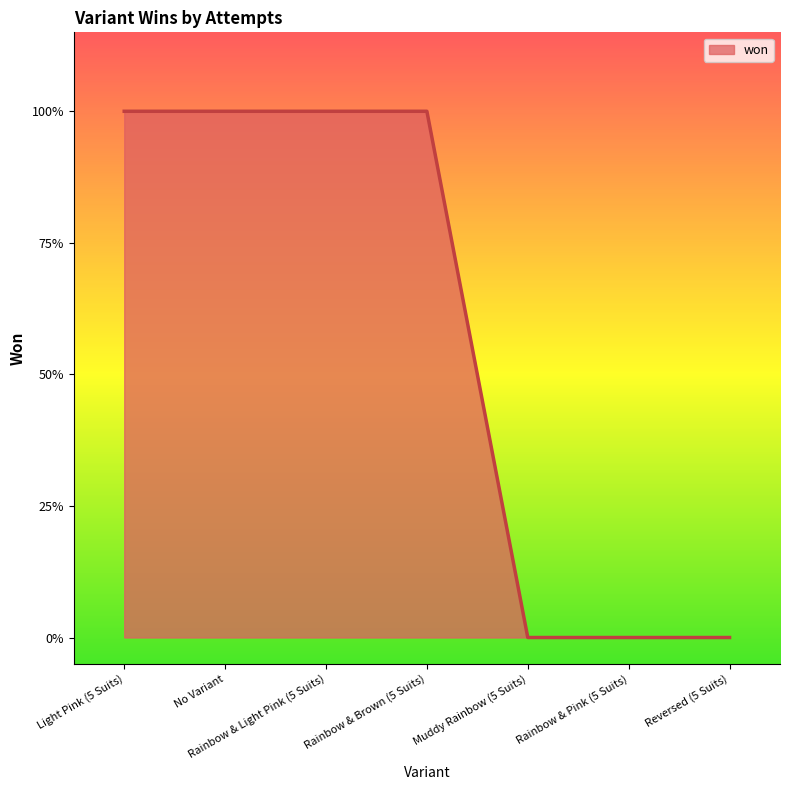

Where is the data nearest to the value 0?

Muddy Rainbow (5 Suits)